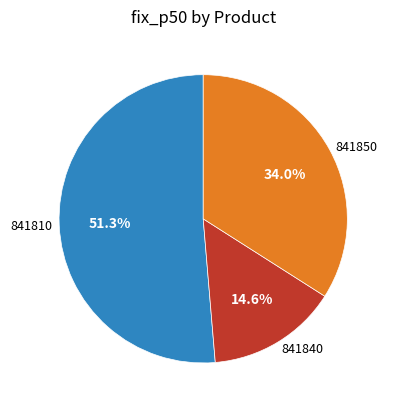

To the nearest percent, what is the difference between the largest and smallest slice percentages?

37%